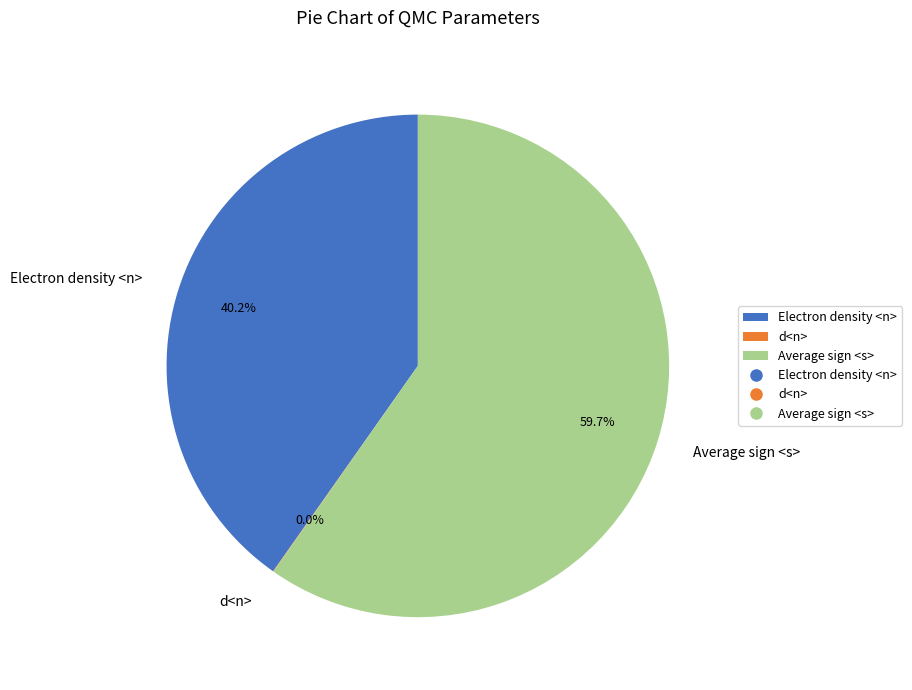

Which slice is the largest?

Average sign <s>